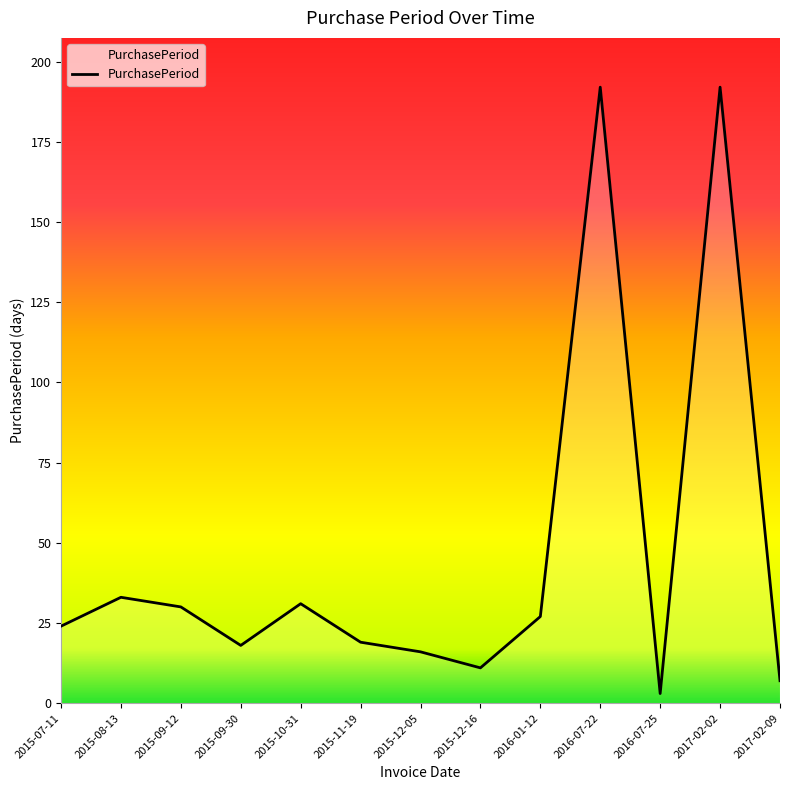

True or false: the data shows 192 at 2016-07-22.

True